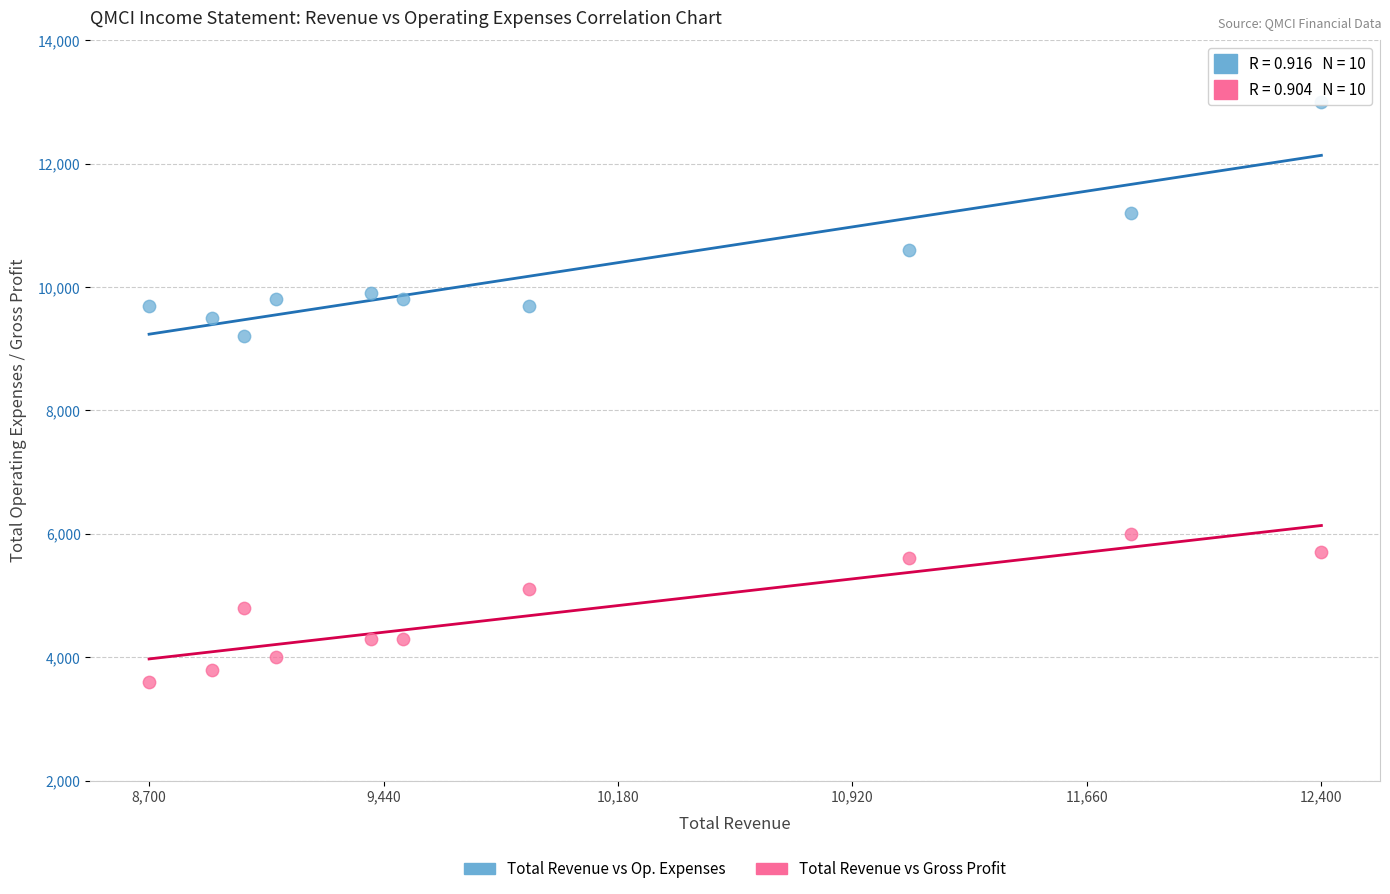

Which series reaches the maximum Y coordinate?

Total Revenue vs Op. Expenses